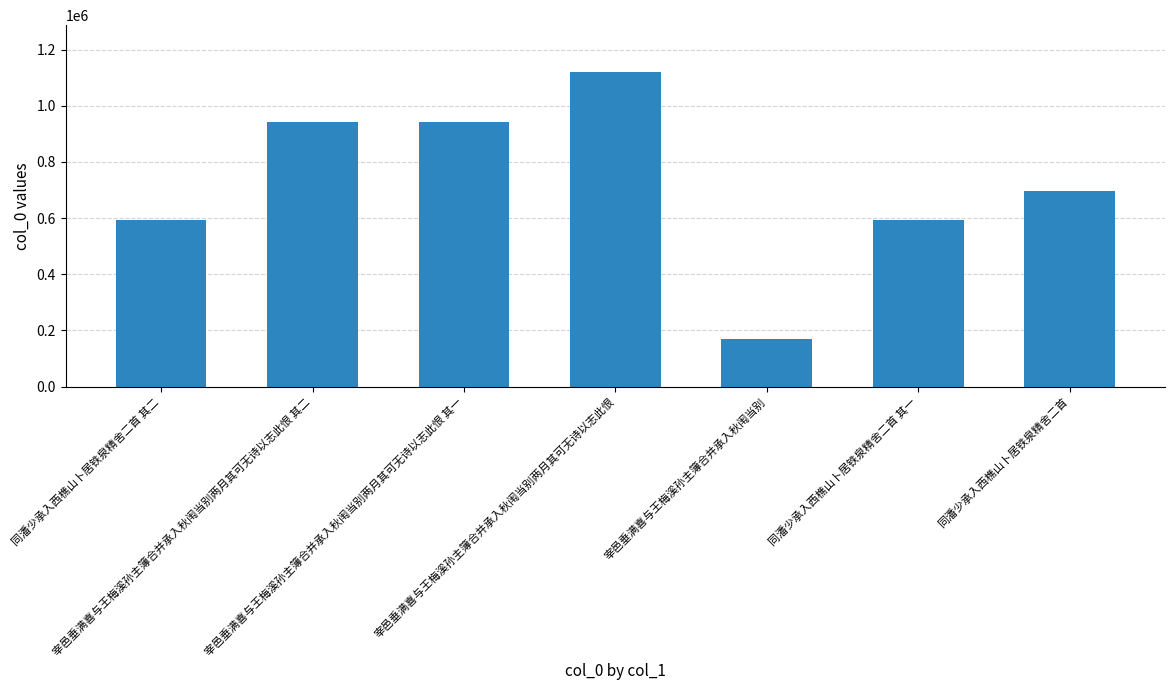

Which label corresponds to the smallest value in the chart?

宰邑垂满喜与王梅溪孙主簿合并承入秋闱当别